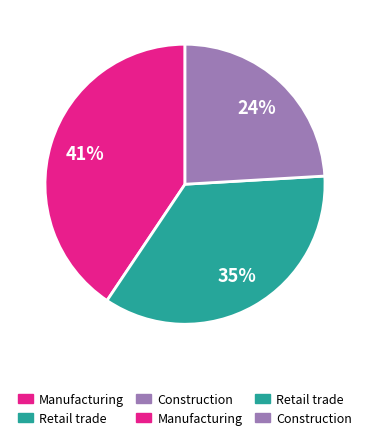

To the nearest percent, what is the difference between the largest and smallest slice percentages?

17%